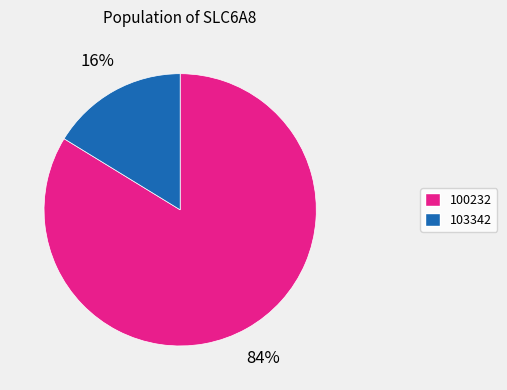

To the nearest percent, what is the average slice percentage?

50%